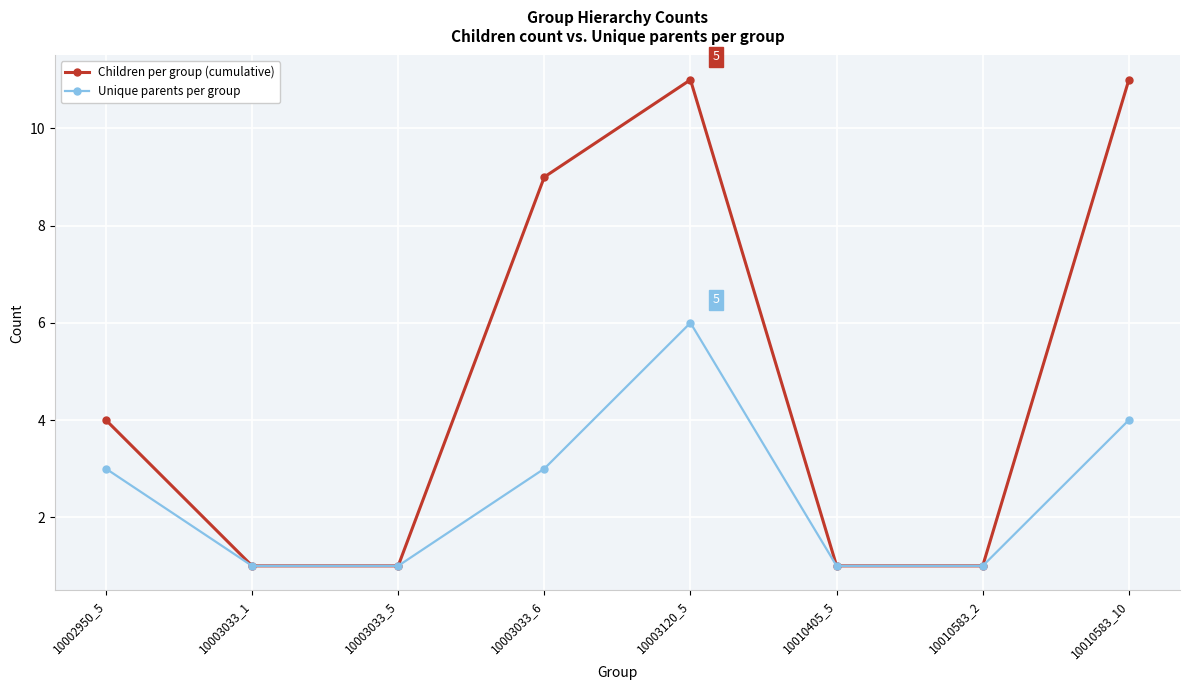

In Unique parents per group, how many points are higher than both neighbors (excluding endpoints)?

1